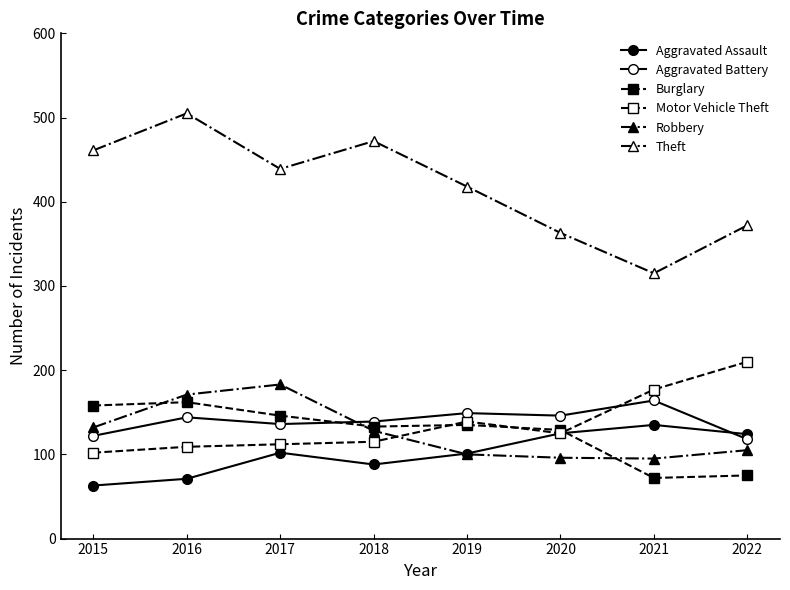

At how many categories does at least one series exceed 424?

4